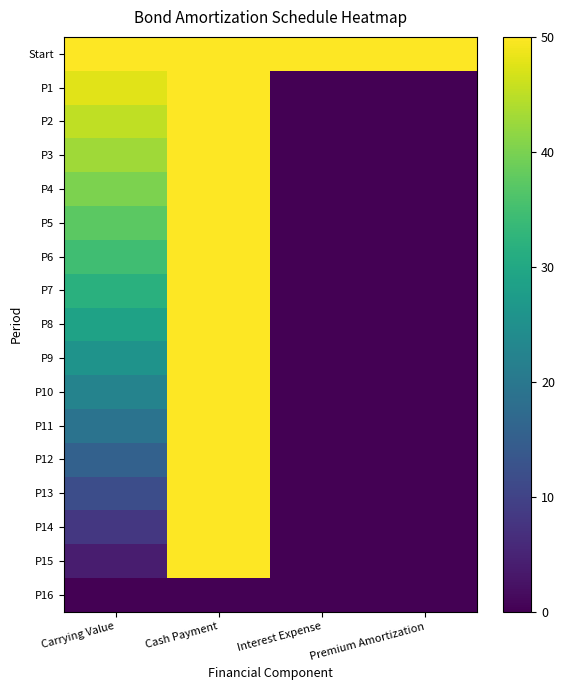

At how many categories does at least one series exceed 2?

4